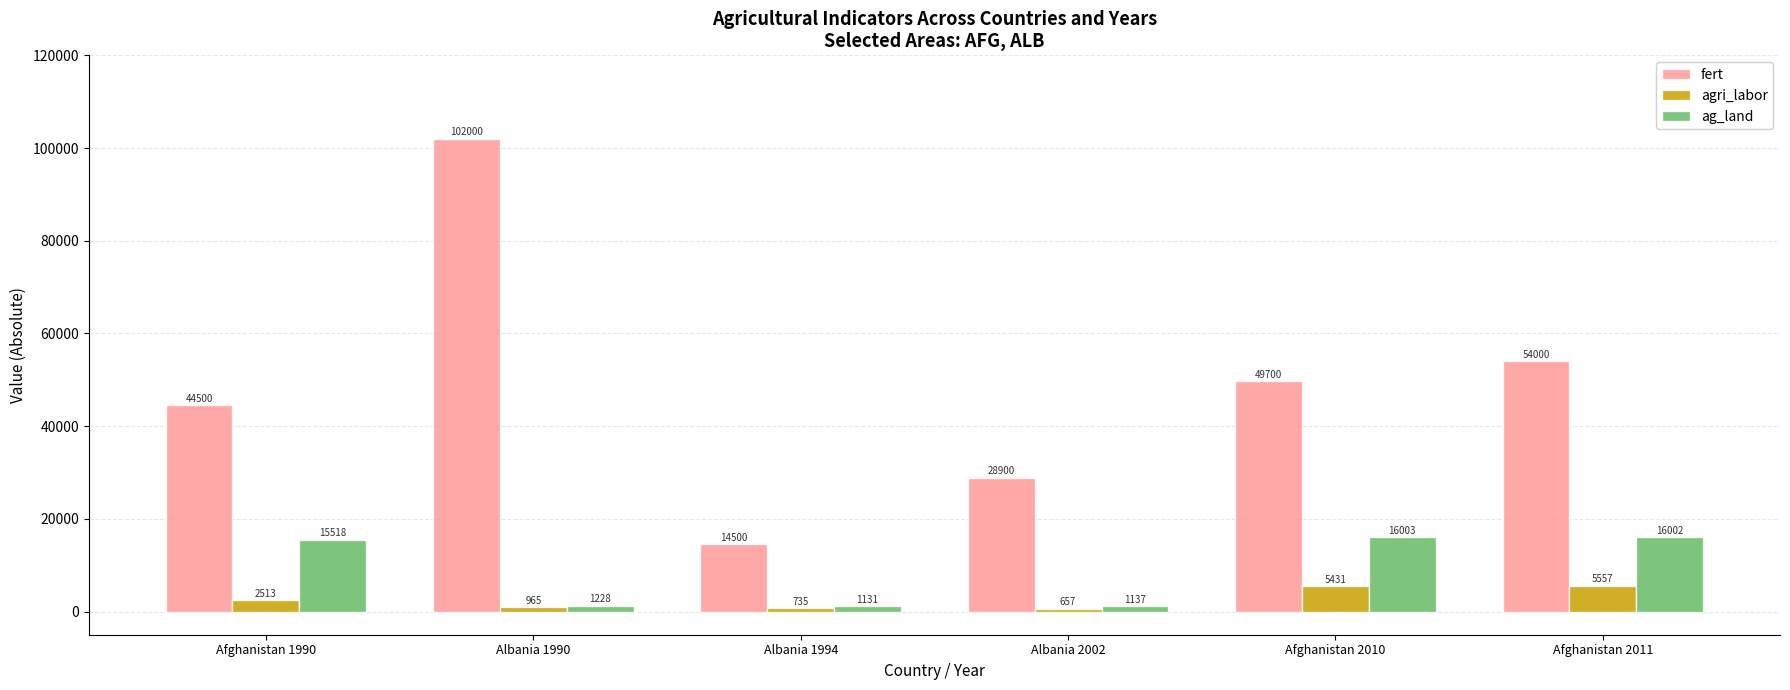

Which series changed the most between Albania 1990 and Afghanistan 2011?

fert